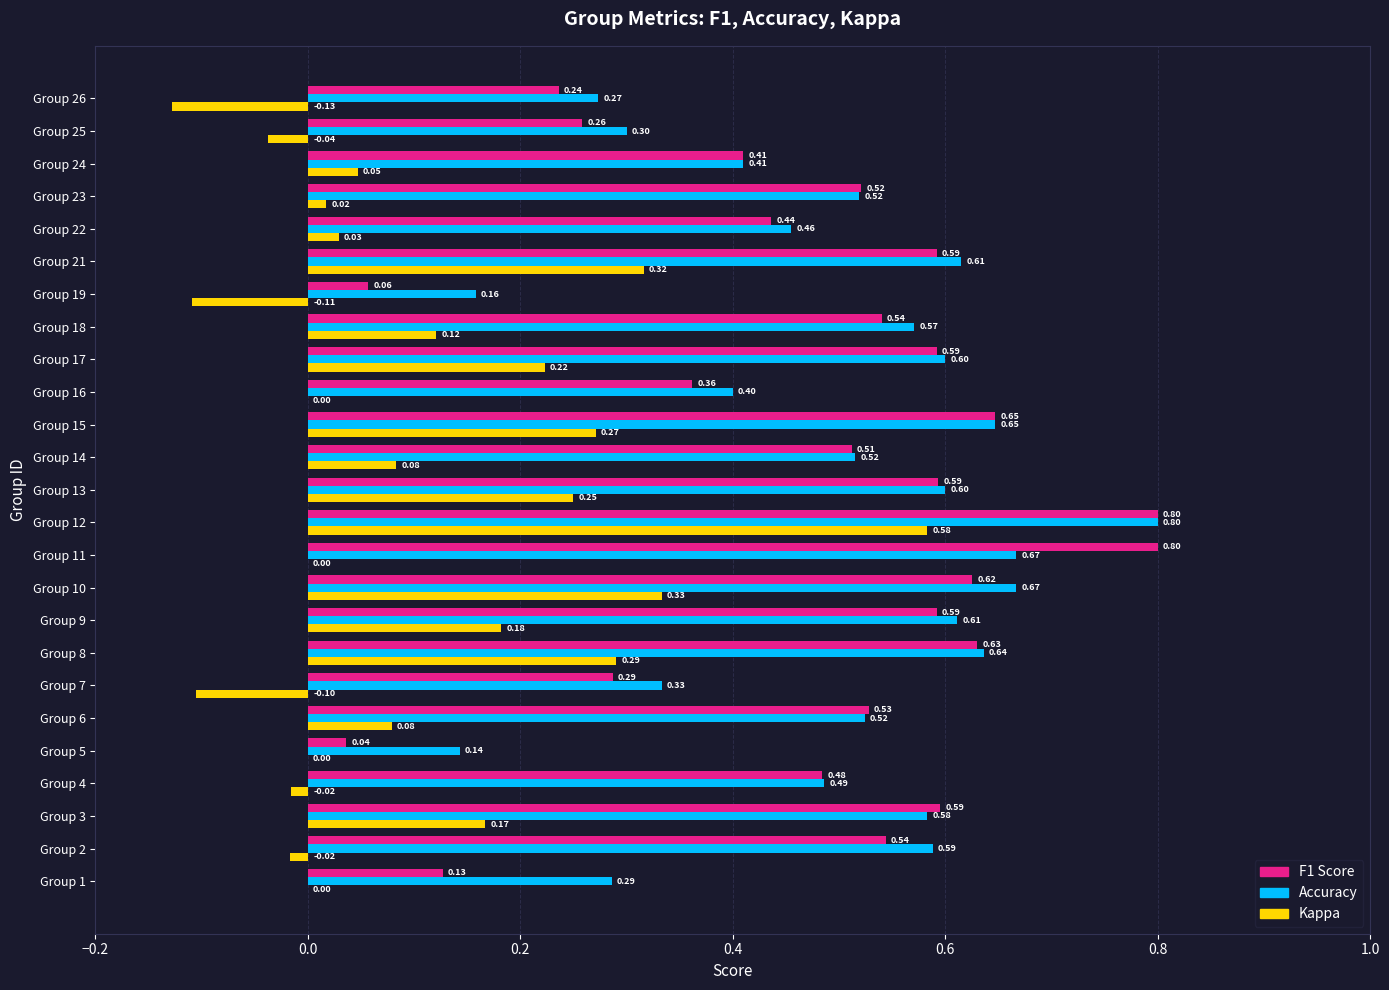

At which category is the sum across all series the highest?

Group 12